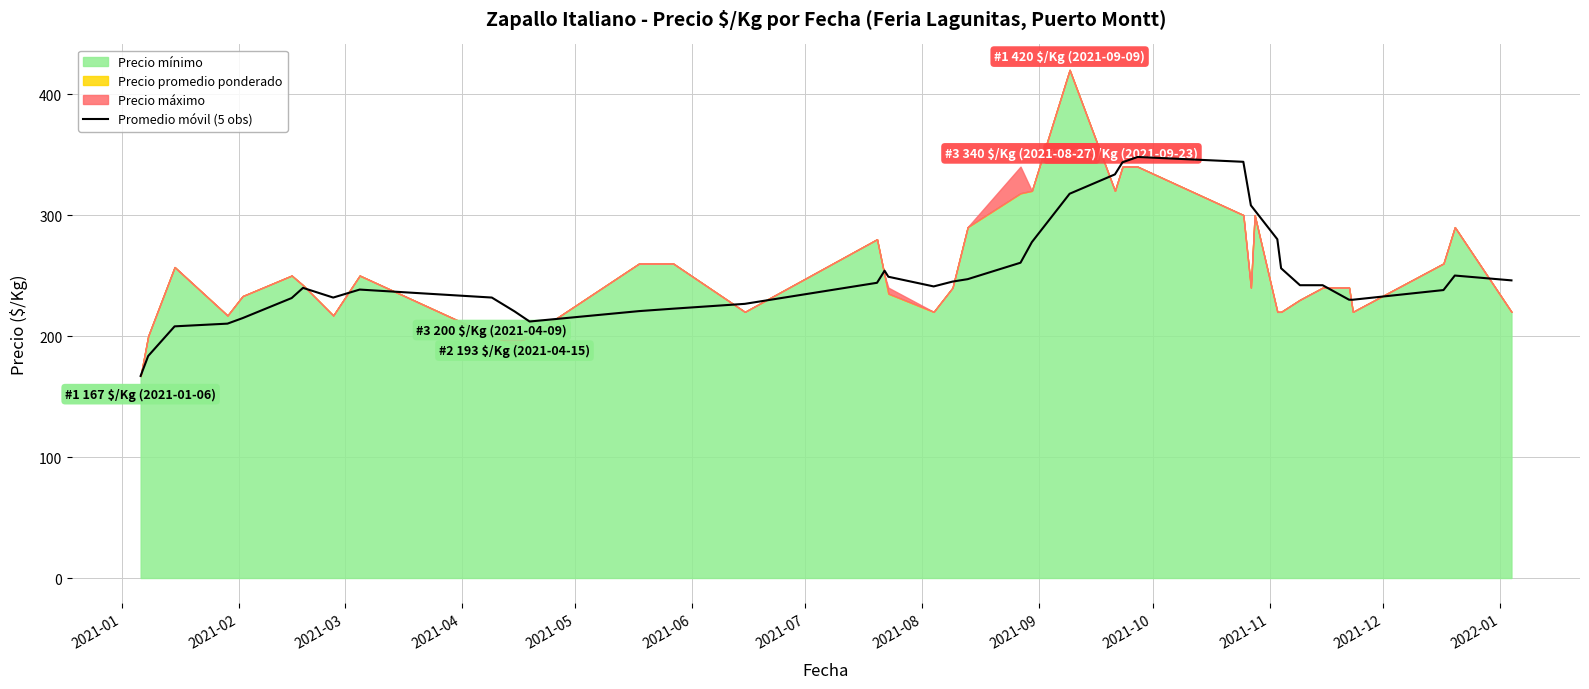

True or false: there are more than 0 points higher than both neighbors.

True